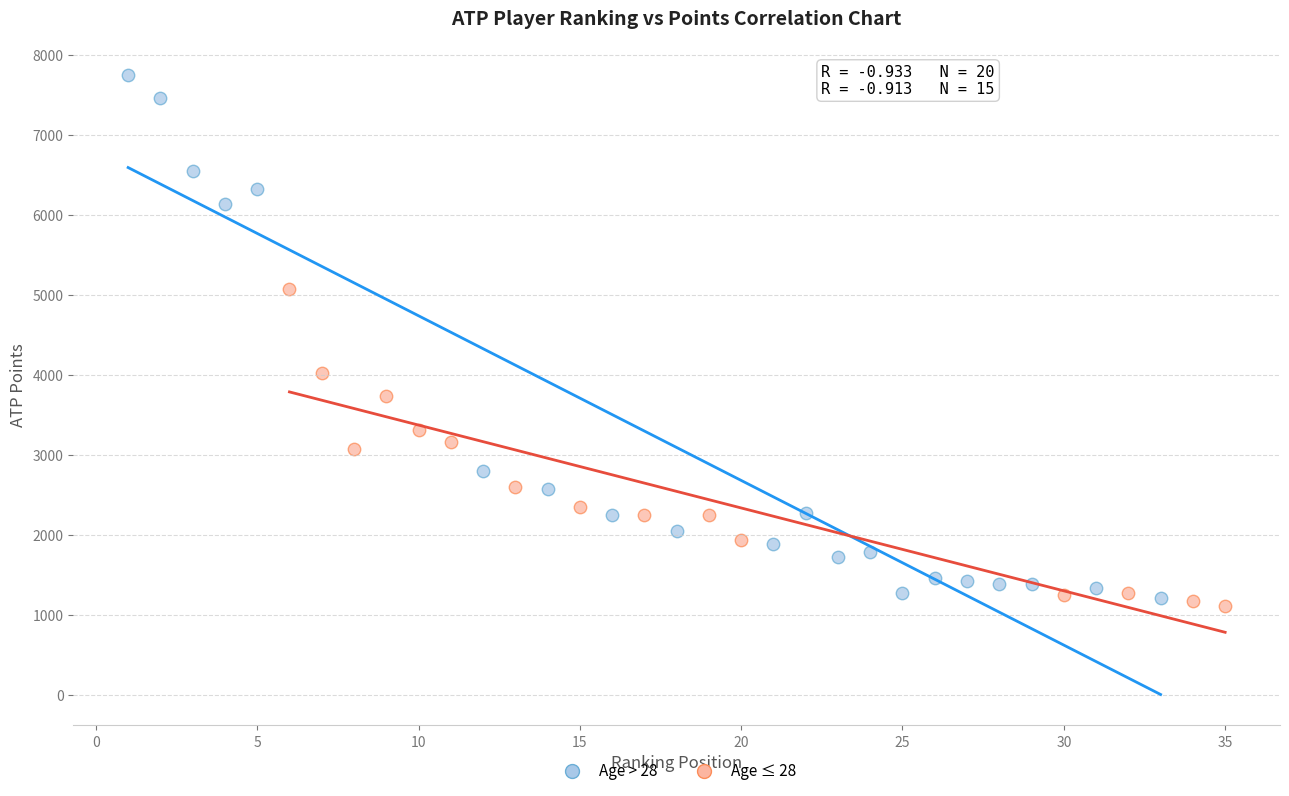

Which series reaches the maximum Y coordinate?

Age > 28